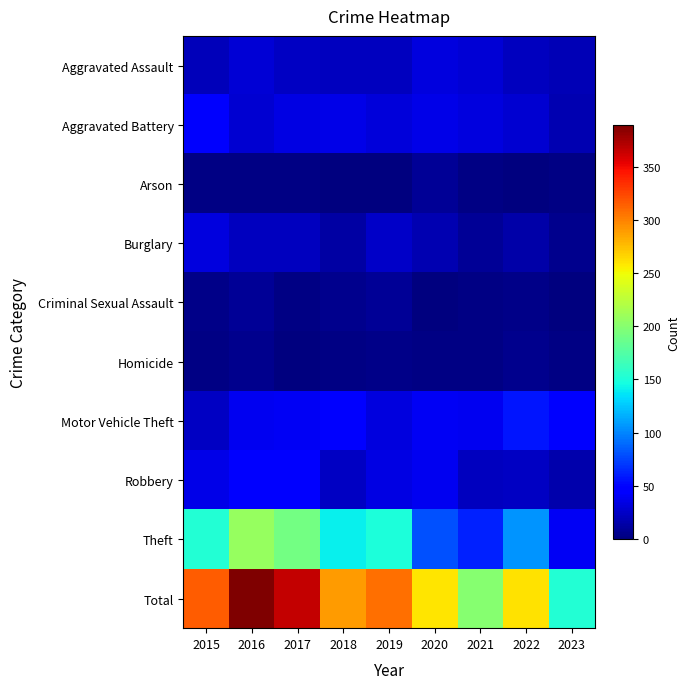

How many distinct data groups are displayed?

10